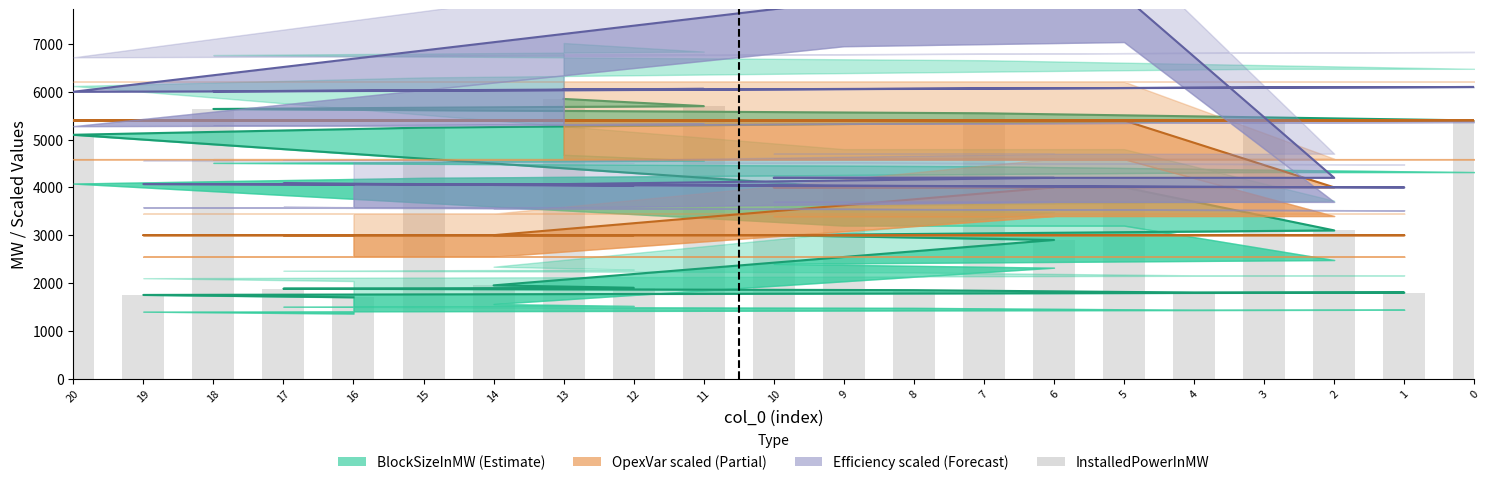

True or false: BlockSizeInMW has a value of 420.3 at 1.

False